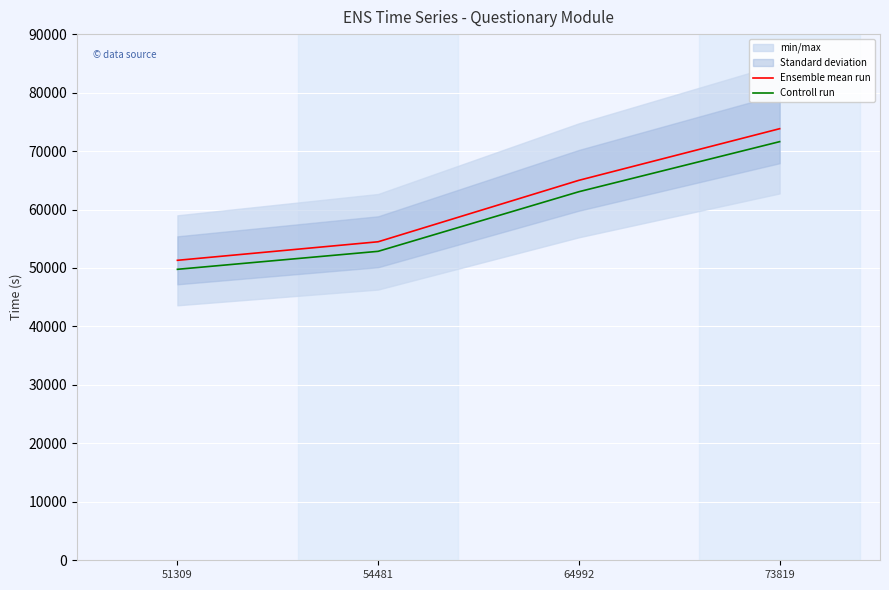

At 73819, list the series in order from smallest to largest.

Controll run, Ensemble mean run